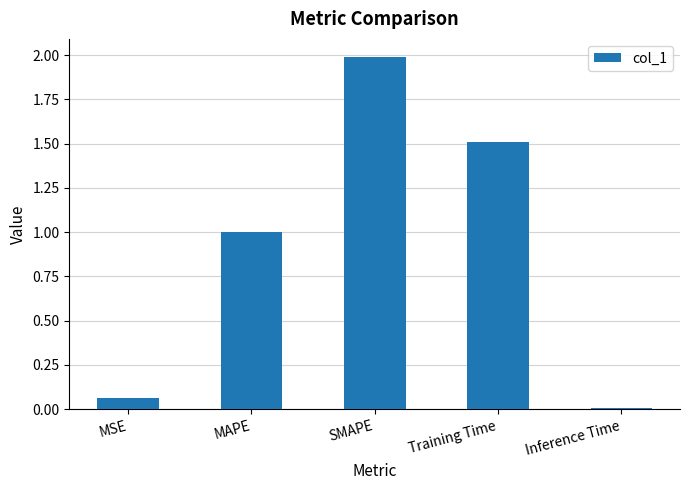

Is it true that the value at MAPE is 0.5?

False